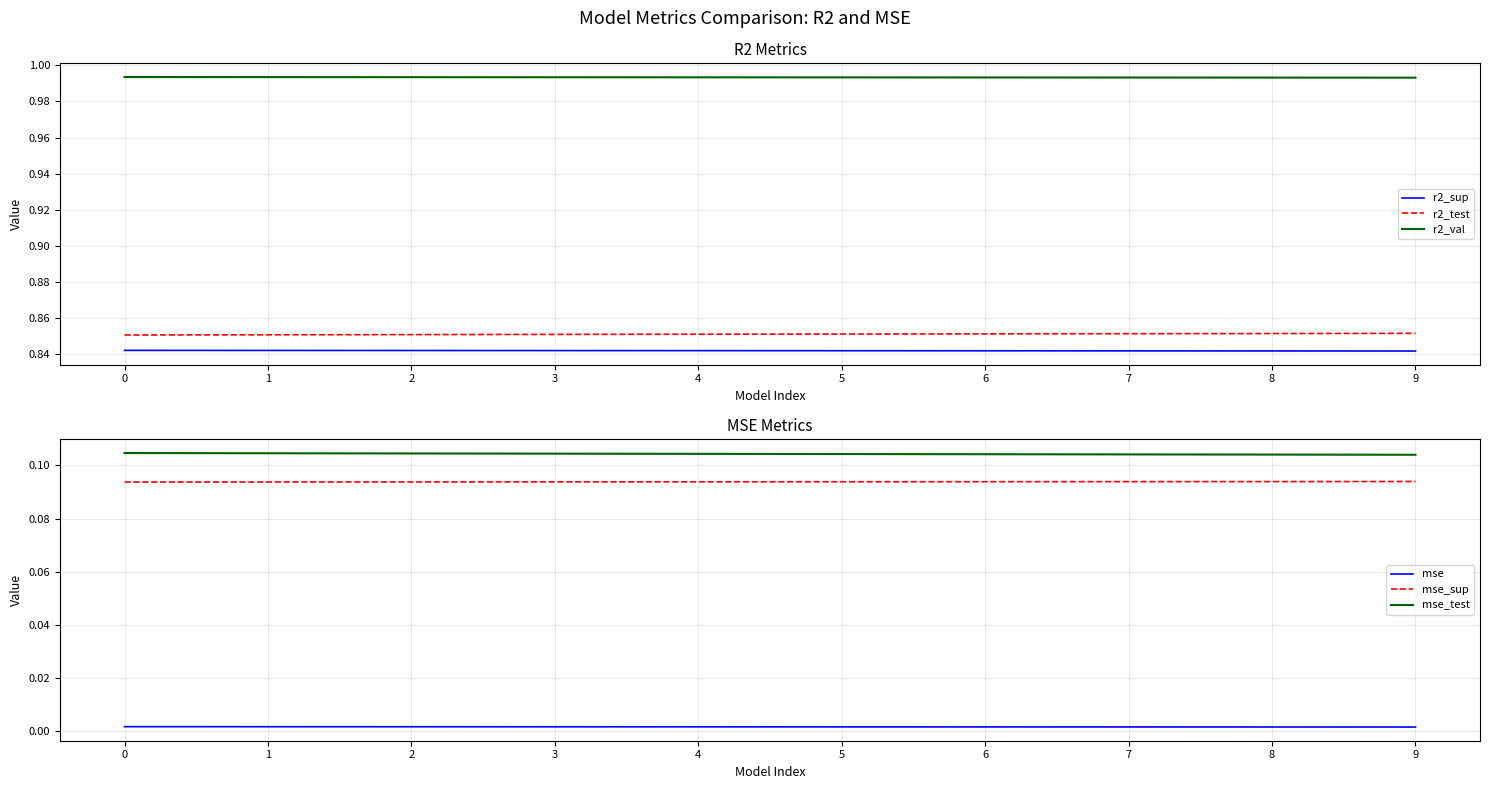

How many lines are shown in the chart?

6